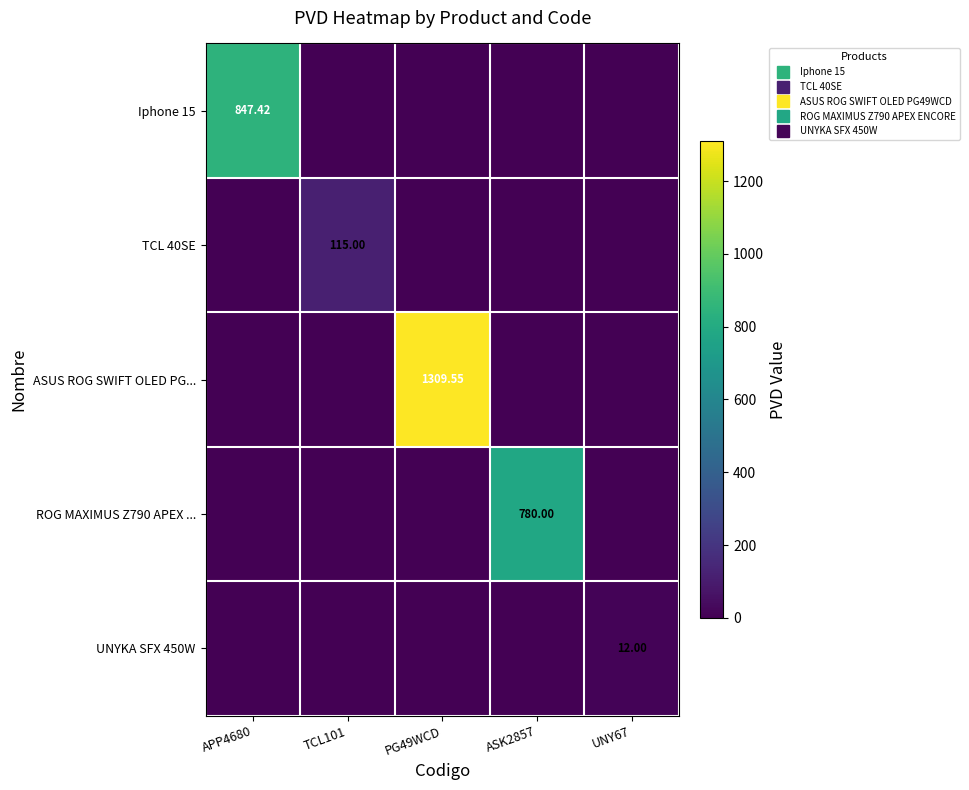

Rank the categories by Iphone 15 value from highest to lowest.

APP4680, TCL101, PG49WCD, ASK2857, UNY67